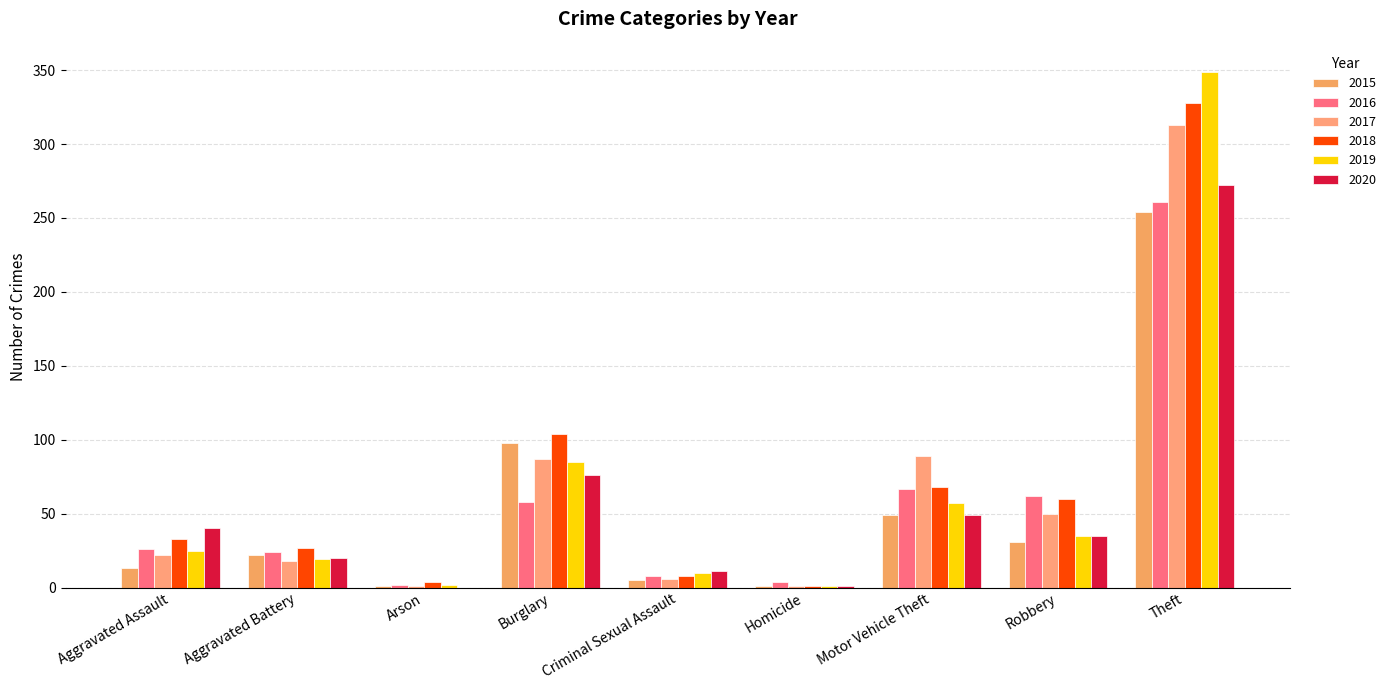

How many groups of bars are there?

9